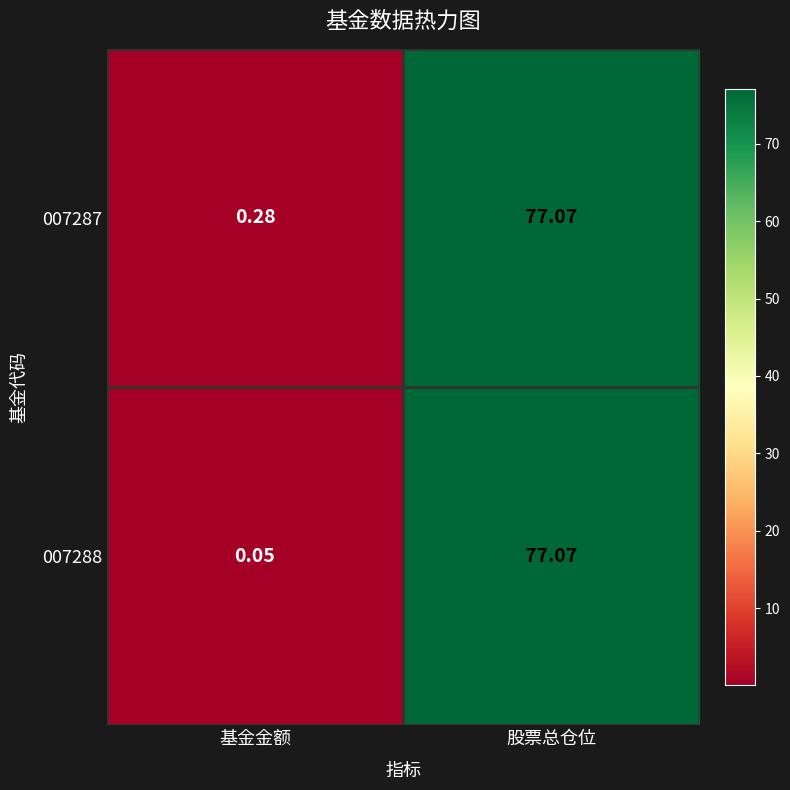

Where does the 007287 series first go above 77?

股票总仓位